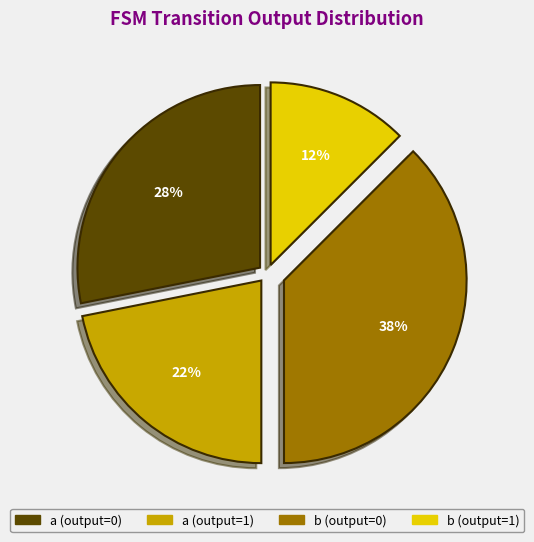

Rank the categories by value from lowest to highest.

b (output=1), a (output=1), a (output=0), b (output=0)